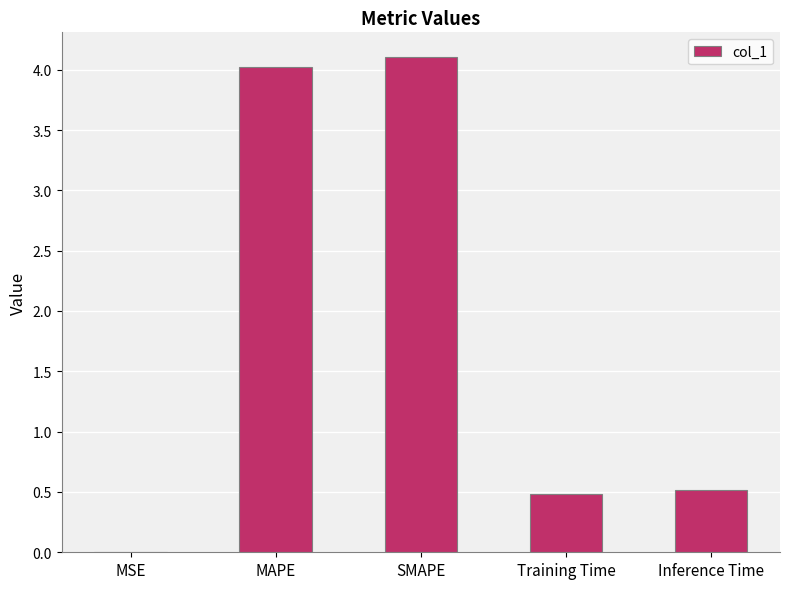

What is the change in value from MAPE to SMAPE?

+0.1